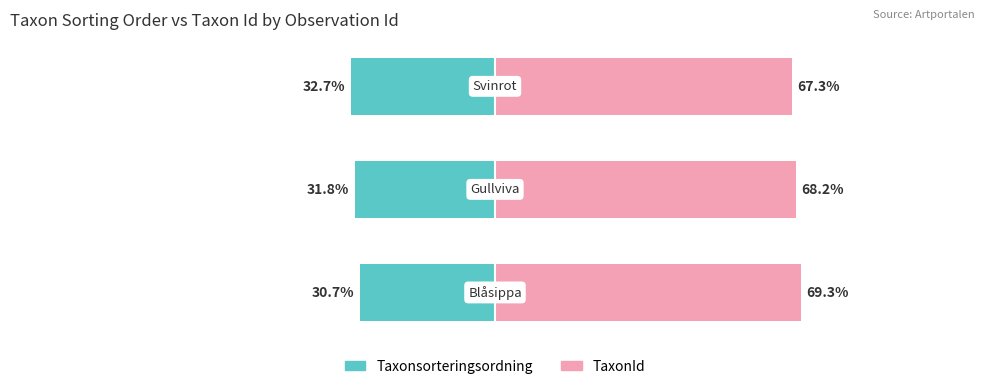

How many bars are there in total?

6